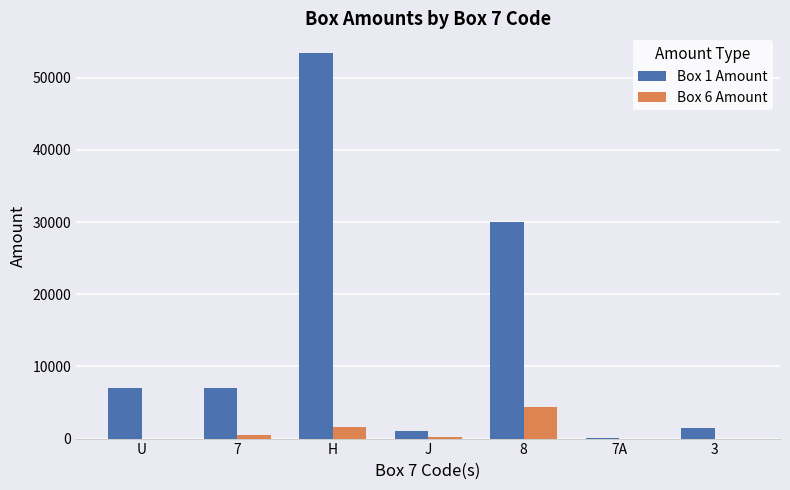

True or false: Box 1 Amount has a value of 7000.0 at U.

True